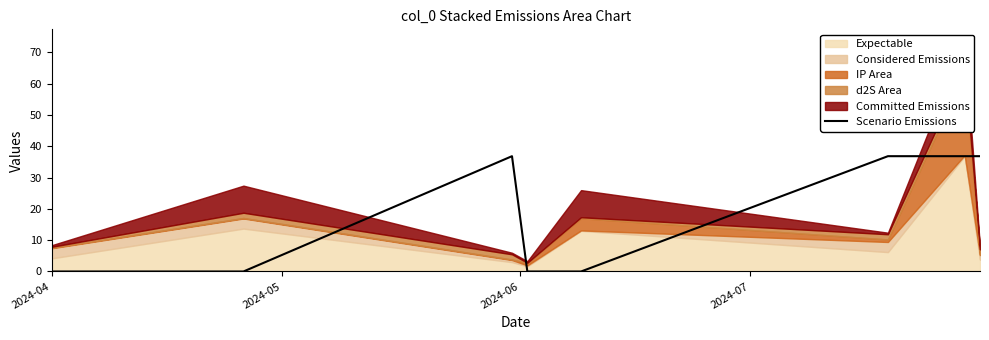

What is the highest value of the Scenario Emissions series?

36.9